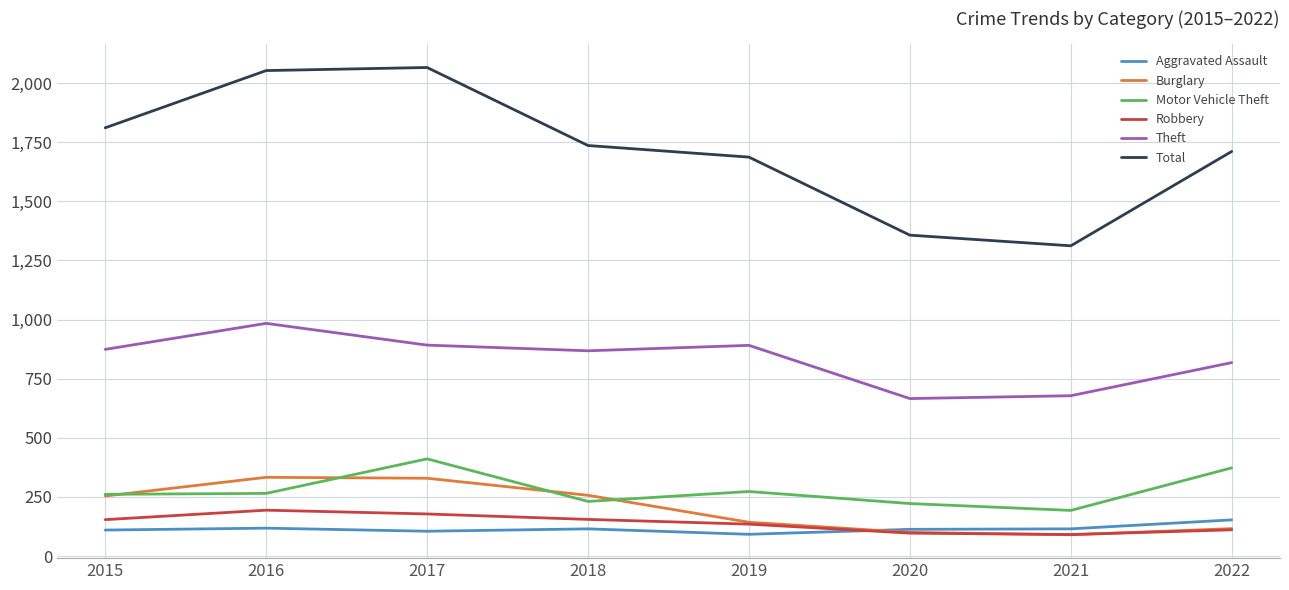

What is the difference between the second highest and minimum values in the Robbery series?

87